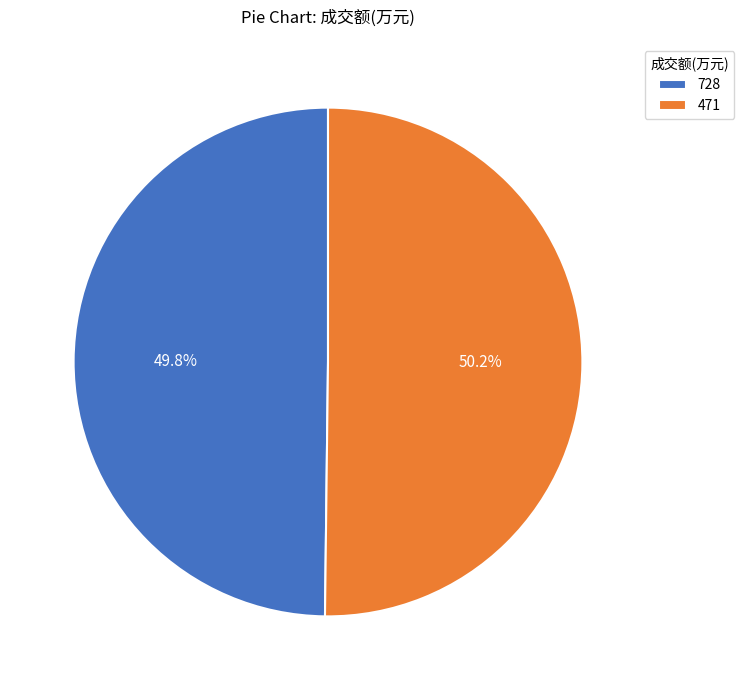

To the nearest percent, what is the combined percentage of 728 and 471?

100%